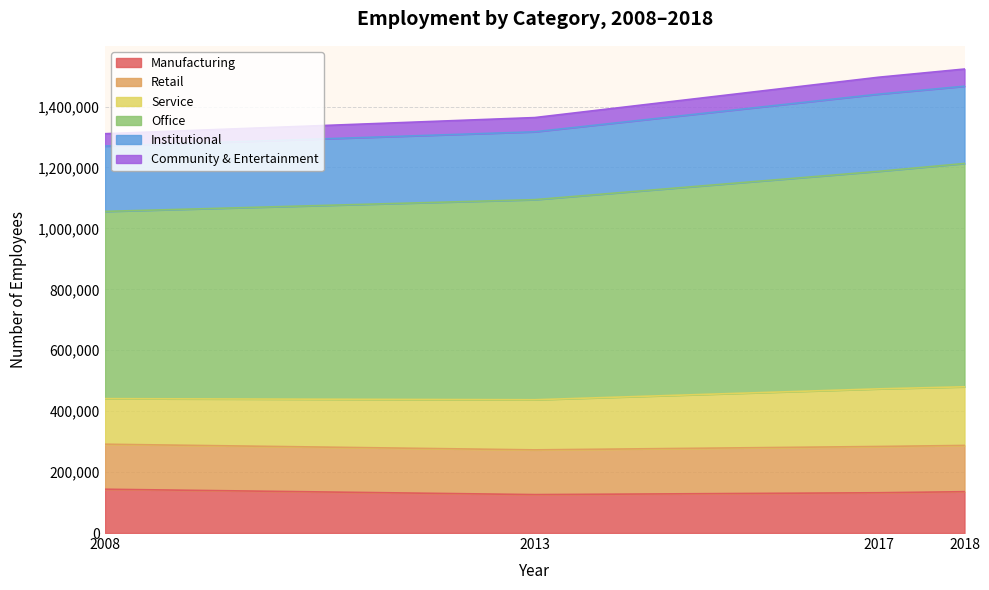

What is the highest value of the Manufacturing series?

143780